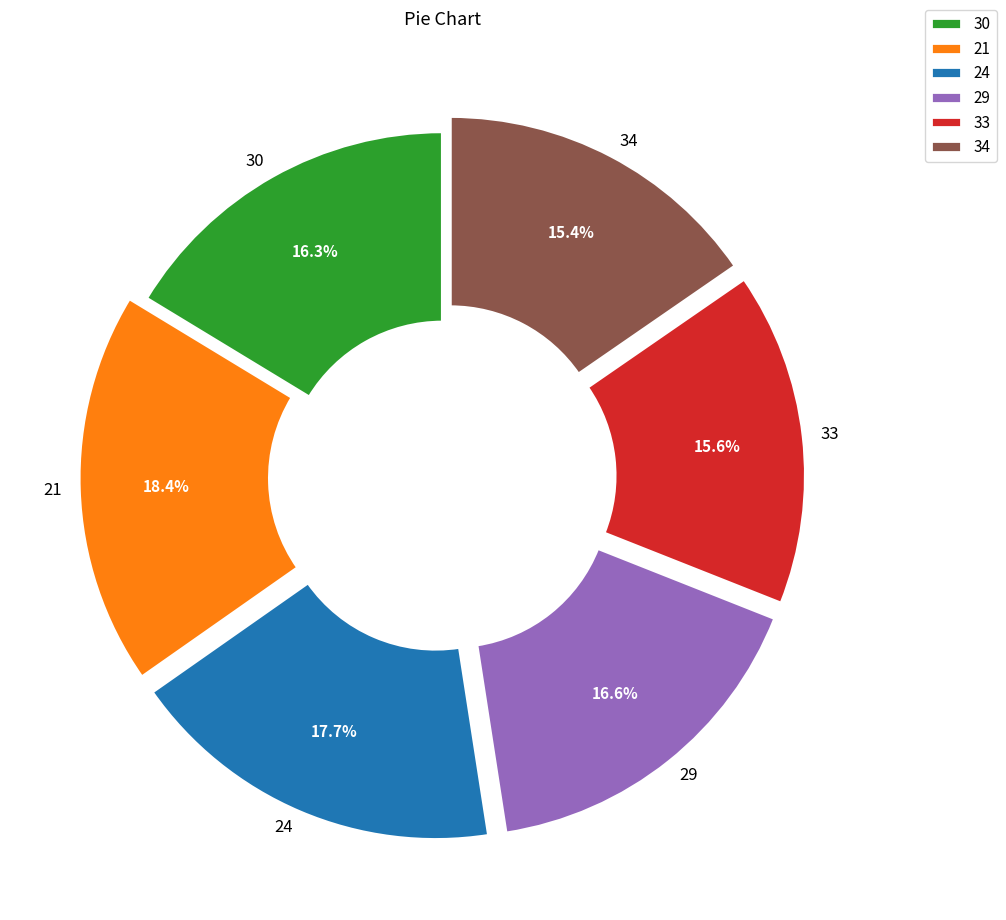

What is the largest slice in the pie chart?

21